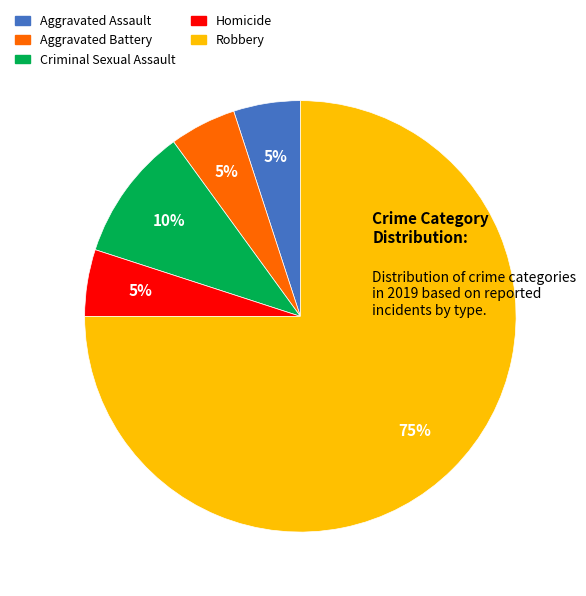

Which category has the biggest portion of the pie?

Robbery